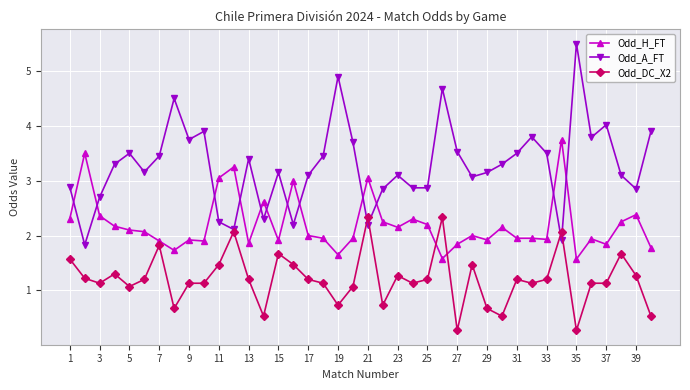

Which series has the largest total across all categories?

Odd_A_FT